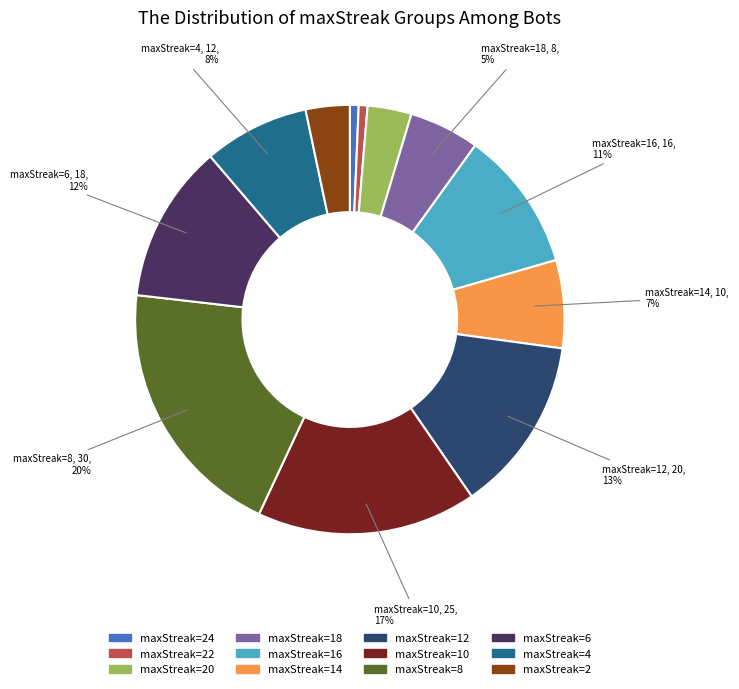

Does any single category account for the majority?

No